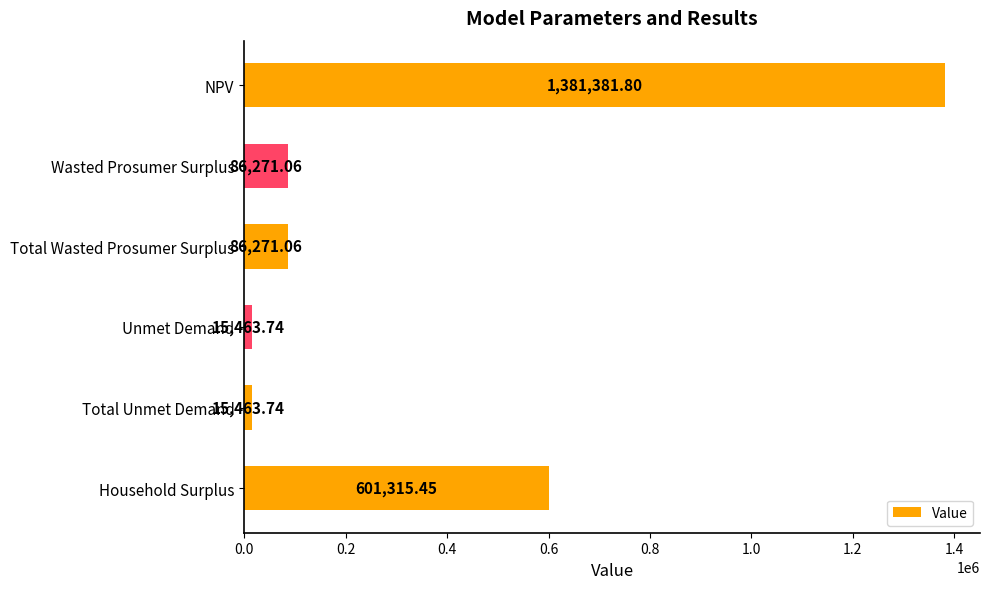

Which has a higher value, NPV or Unmet Demand?

NPV